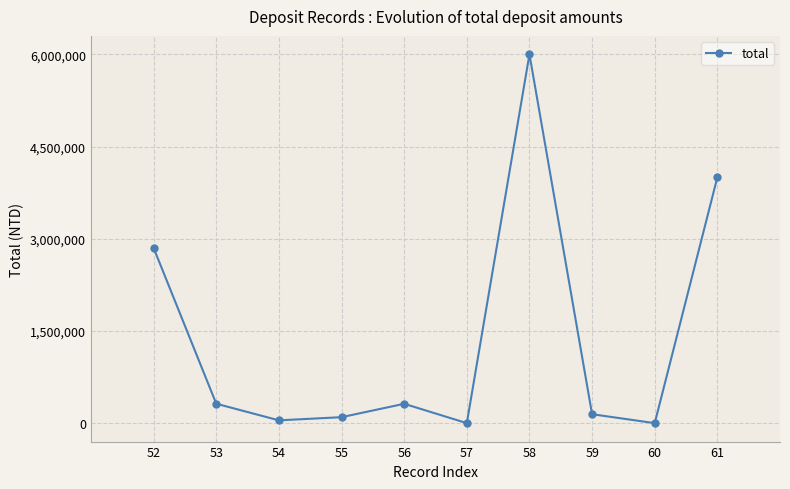

How many data points are less than 315342?

5